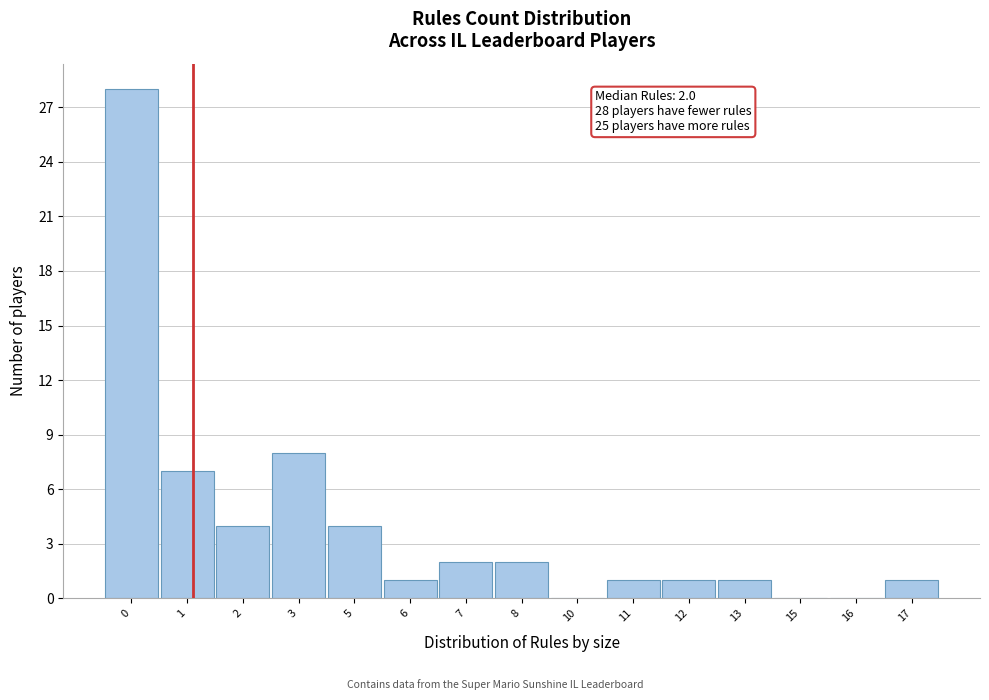

Reading left to right, list all the values displayed in this chart.

0=28	1=7	2=4	3=8	5=4	6=1	7=2	8=2	10=0	11=1	12=1	13=1	15=0	16=0	17=1